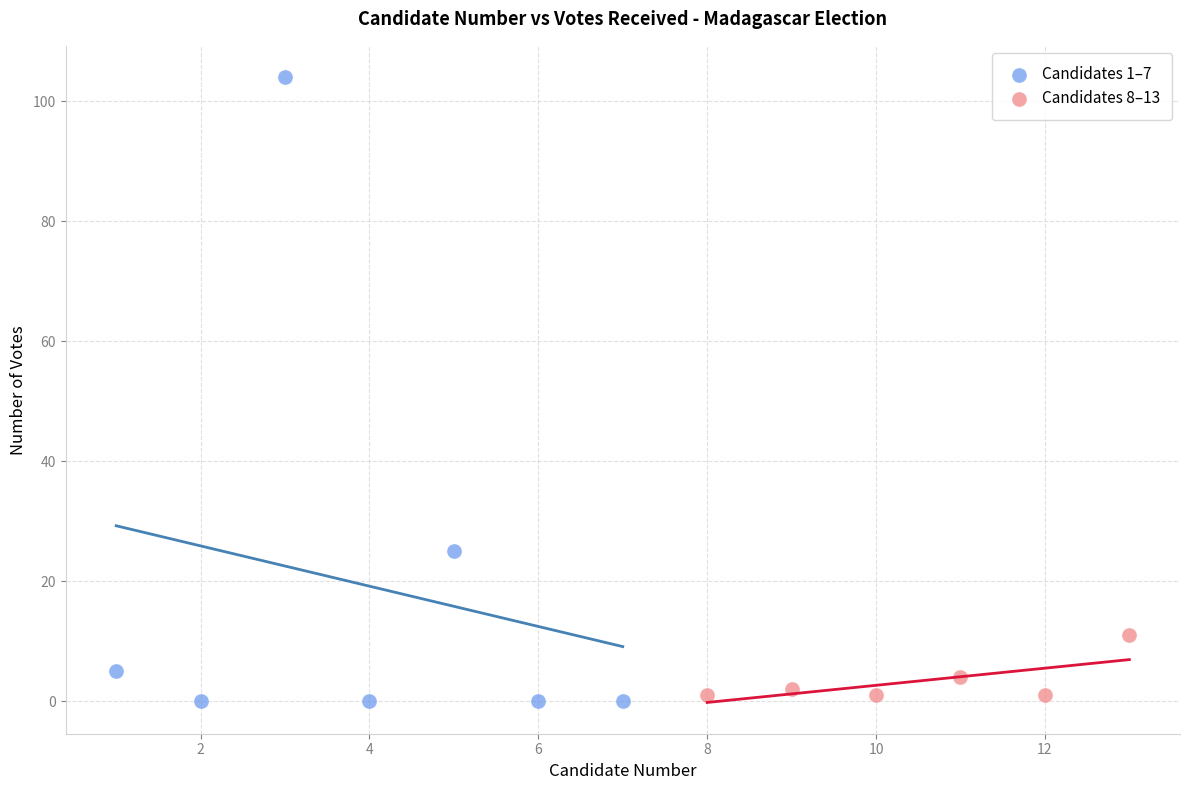

Which series reaches the maximum Y coordinate?

Candidates 1–7